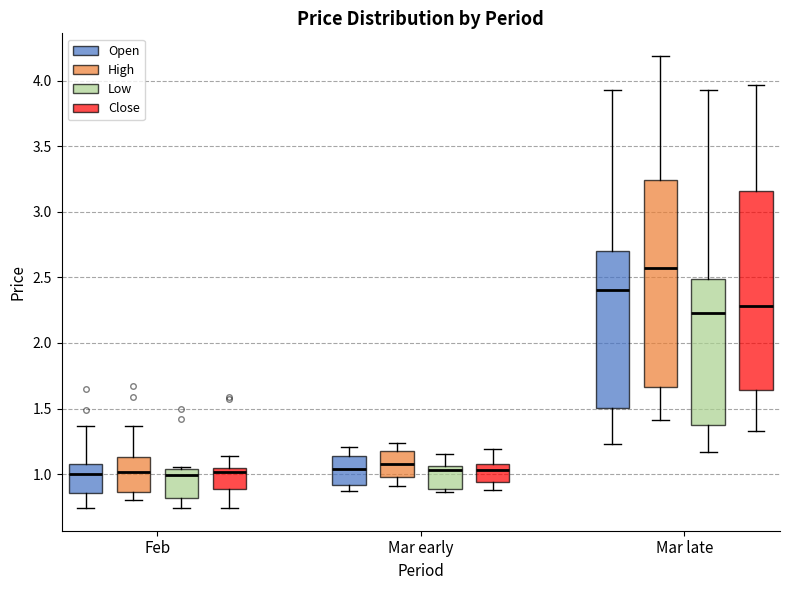

Which box has the highest median line?

Mar late (High)